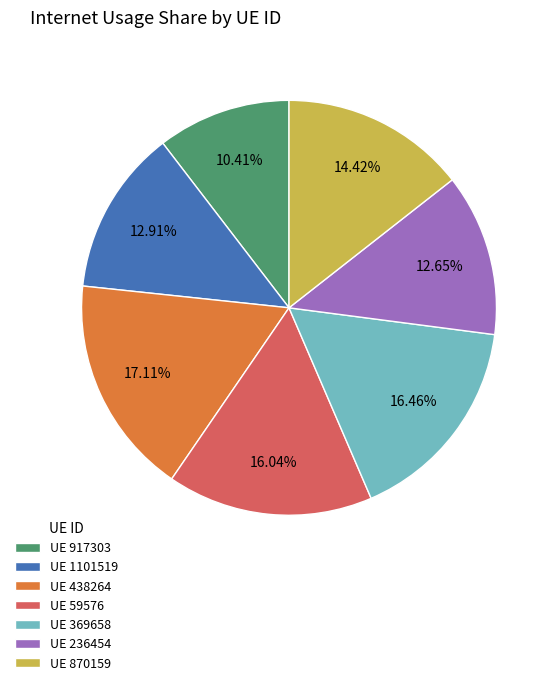

Does UE 870159 represent more than half of the total?

No